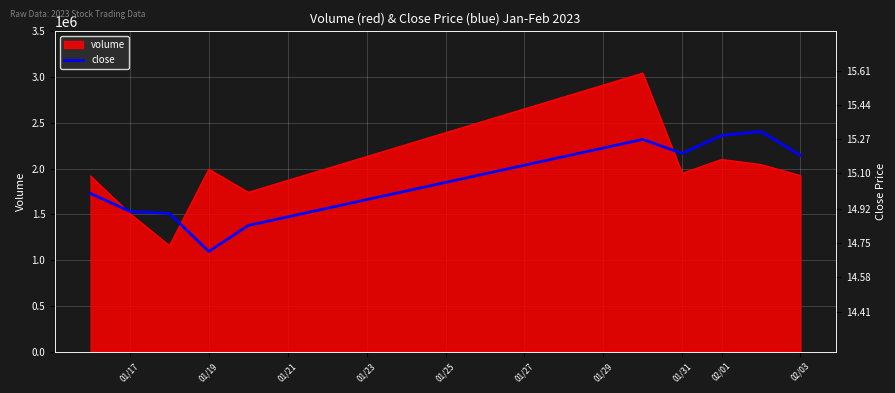

What is the lowest value of the volume series?

1157800